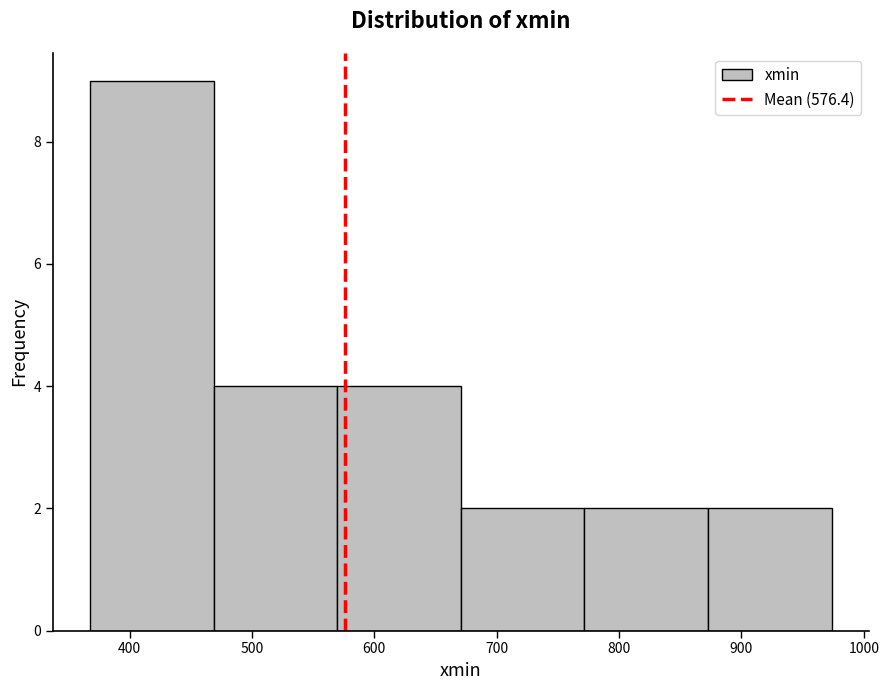

Over which range of the x-axis is the bar tallest?

370 to 470